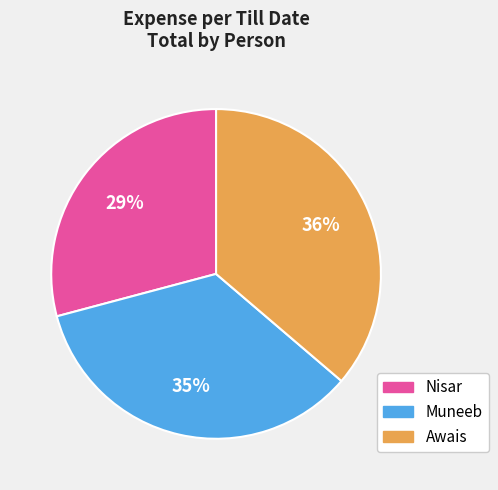

To the nearest percent, what portion does Muneeb represent?

35%